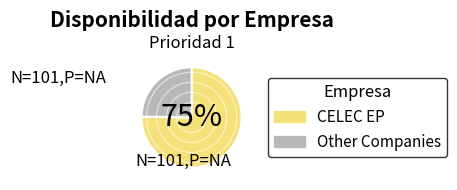

To the nearest percent, what is the average slice percentage?

50%